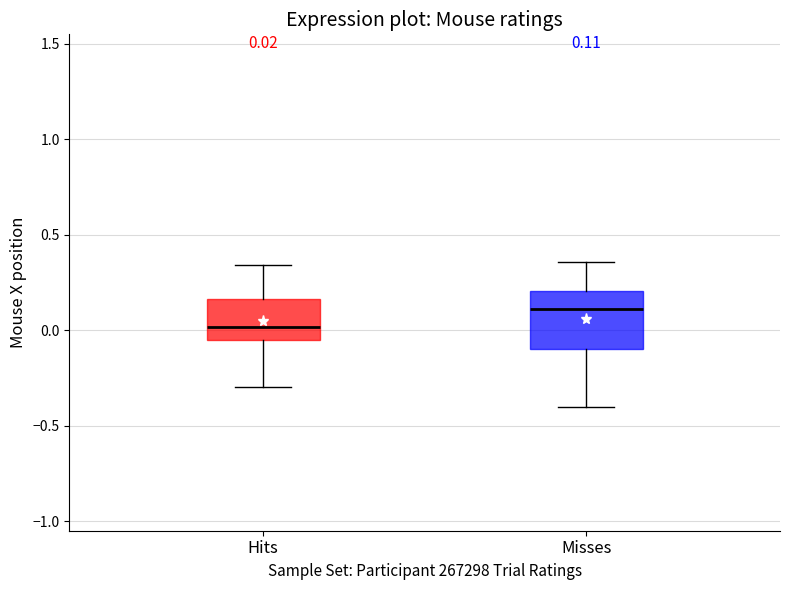

Which box has the highest median line?

Misses